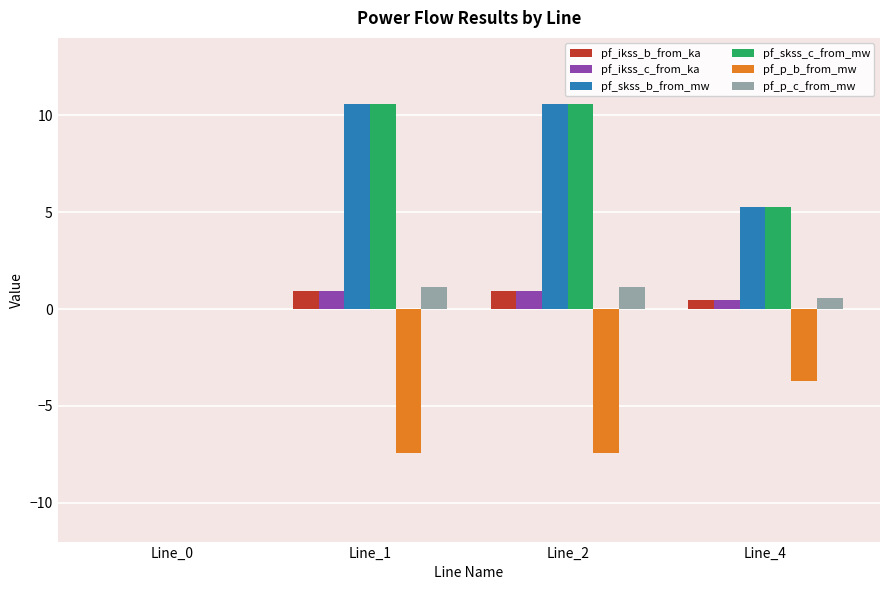

What is the total value across all series at Line_2?

16.7